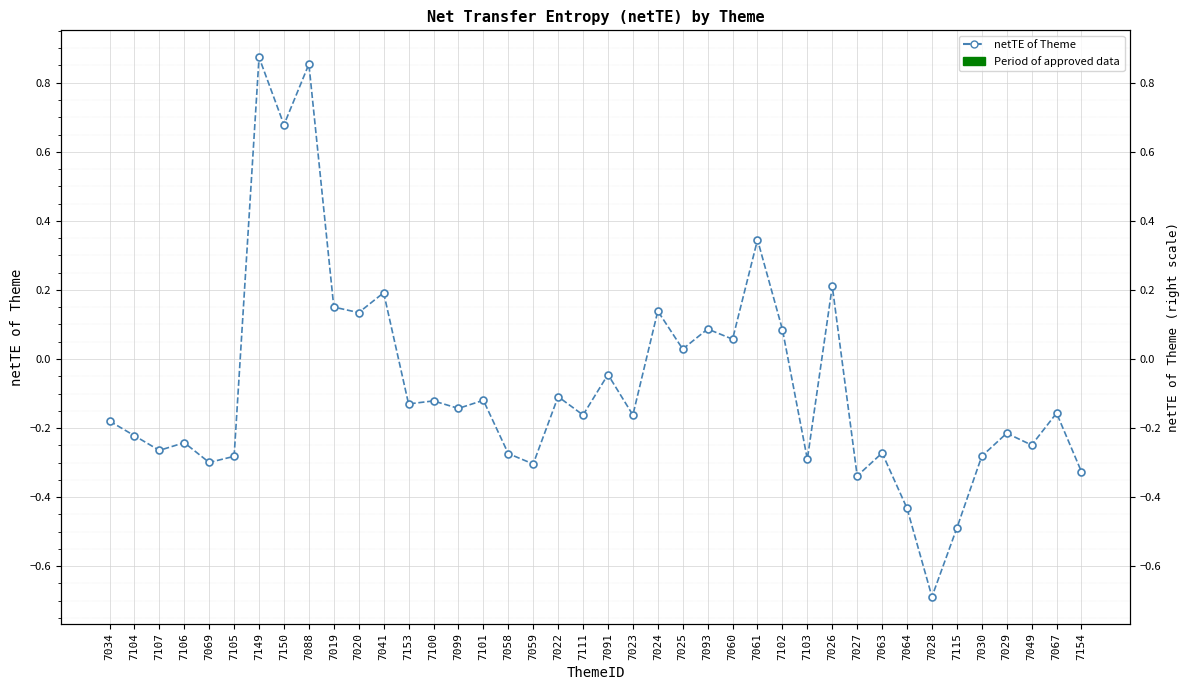

Rank the categories by value from lowest to highest.

7028, 7115, 7064, 7027, 7154, 7059, 7069, 7103, 7105, 7030, 7058, 7063, 7107, 7049, 7106, 7104, 7029, 7034, 7023, 7111, 7067, 7099, 7153, 7100, 7101, 7022, 7091, 7025, 7060, 7102, 7093, 7020, 7024, 7019, 7041, 7026, 7061, 7150, 7088, 7149